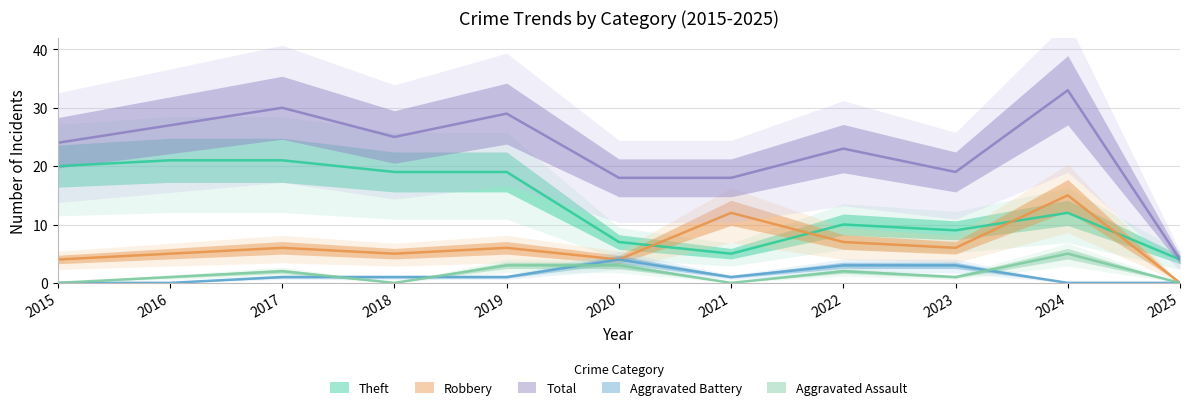

Is this an area chart (filled region under the line)?

No